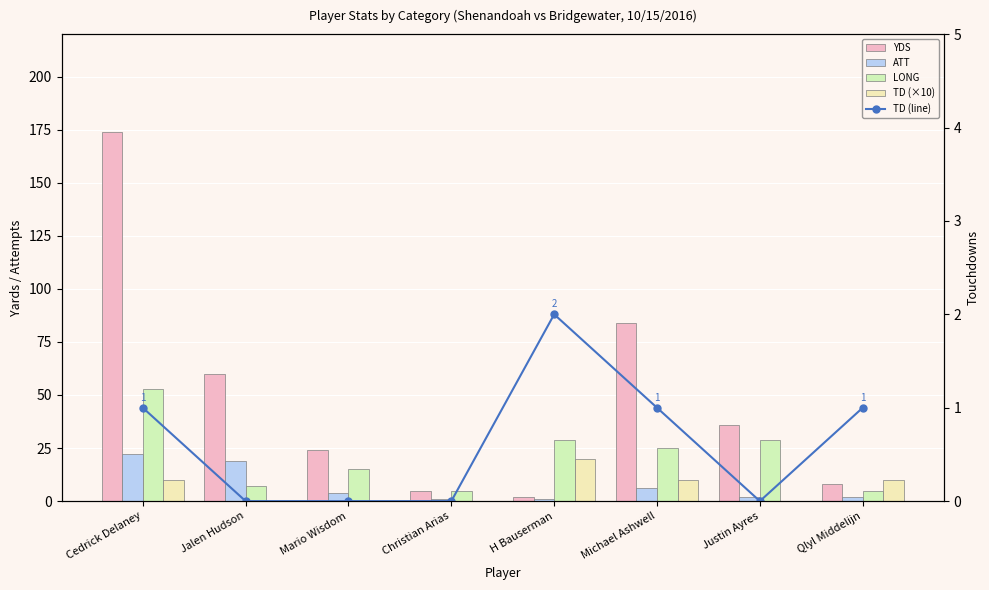

Which label corresponds to the largest value in the chart?

Cedrick Delaney